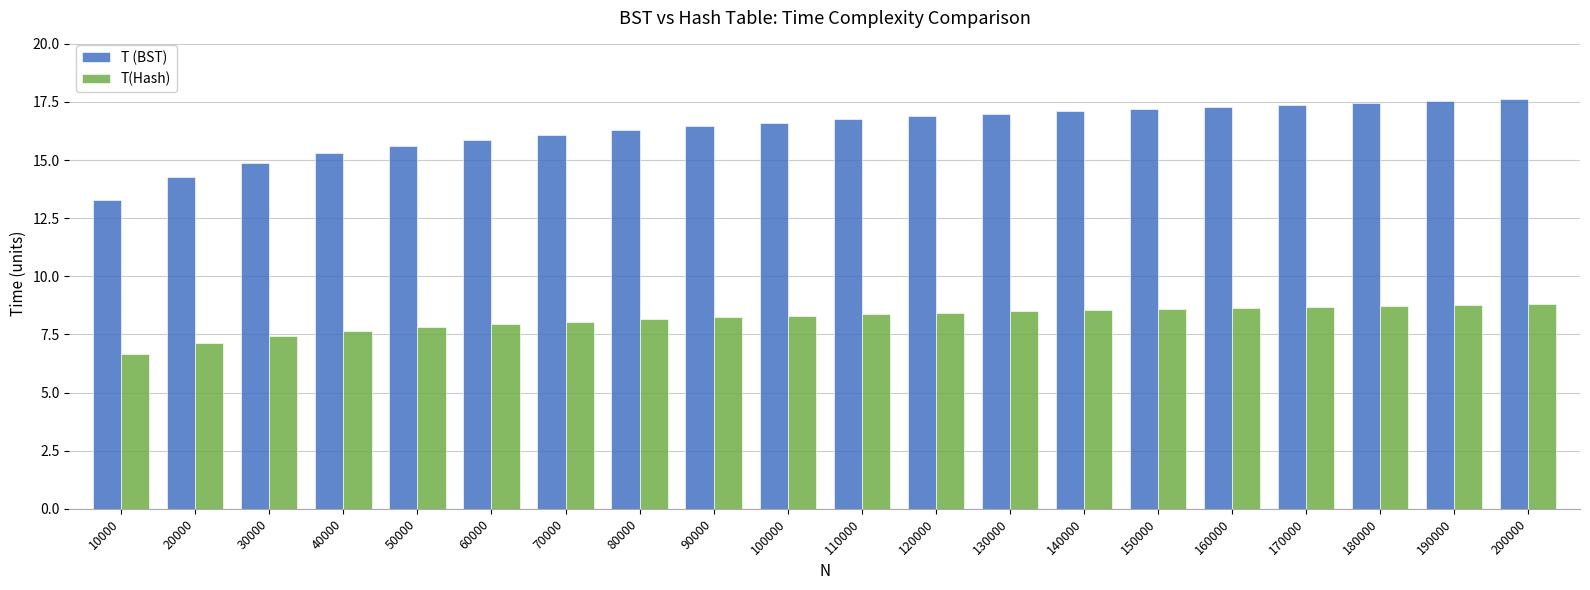

At 90000, list the series in order from largest to smallest.

T (BST), T(Hash)